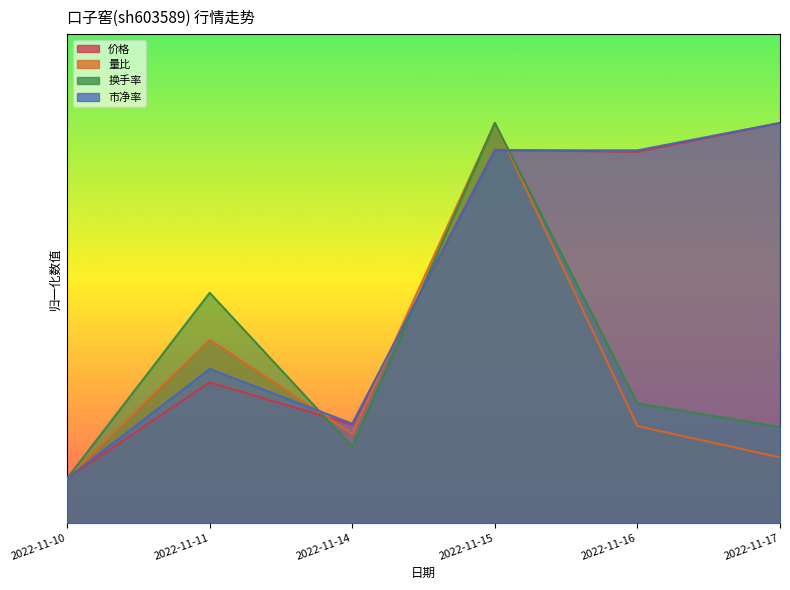

Which has a higher value, 2022-11-17 or 2022-11-10?

2022-11-17